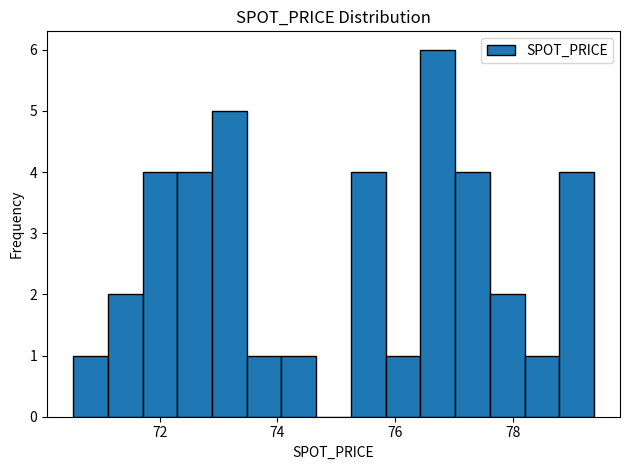

Read against the x-axis, roughly where is the centre of the tallest bar?

76.8